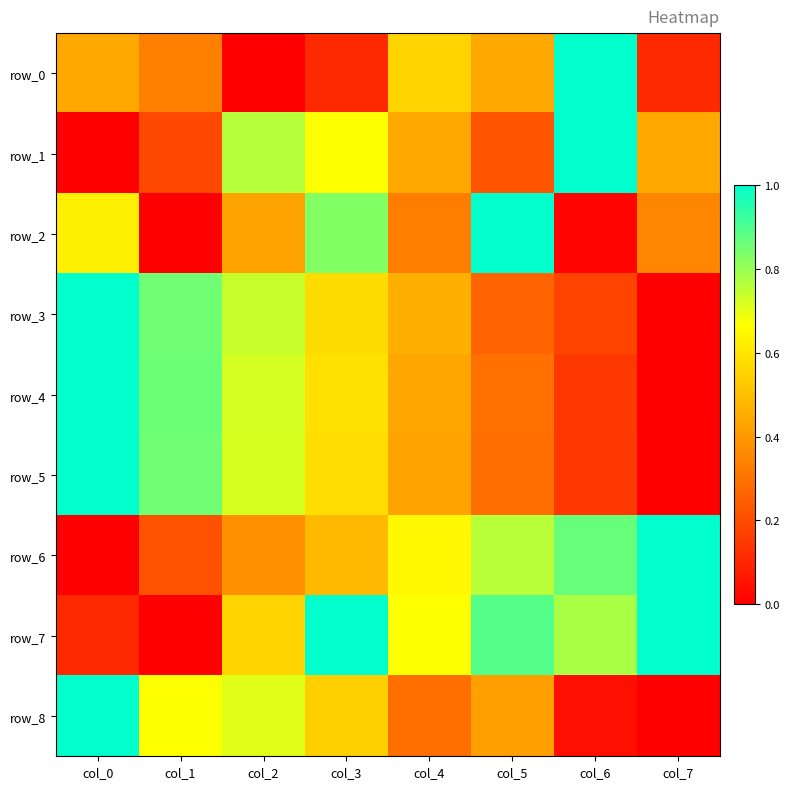

True or false: row_1 has a value of 0.5 at col_2.

False